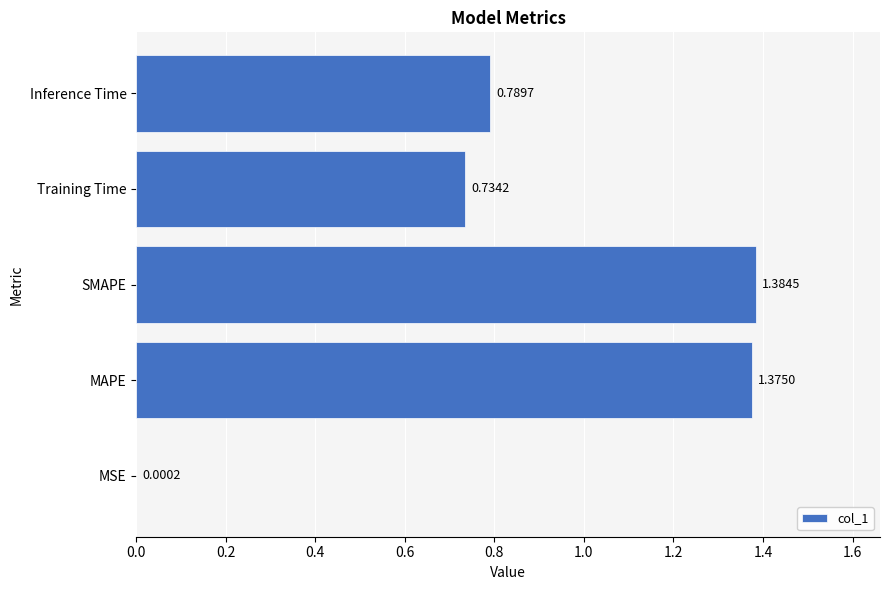

How many distinct data groups are displayed?

1